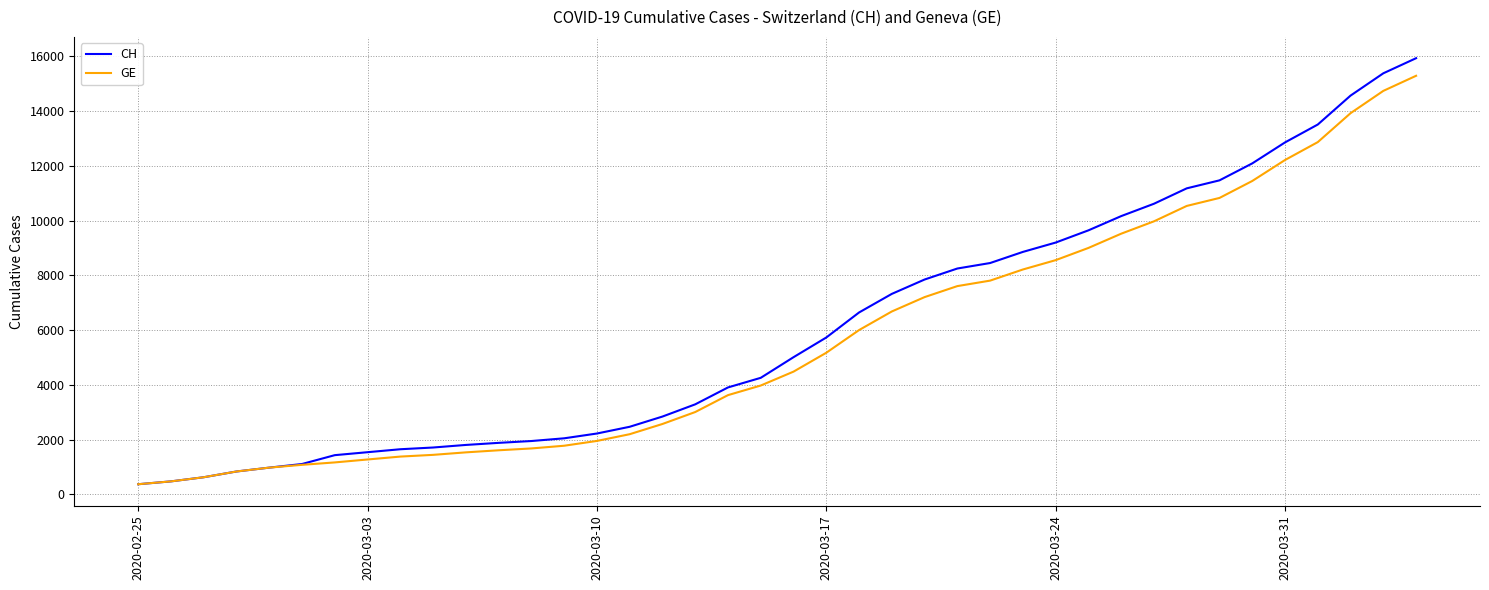

What is the smallest value displayed?

375